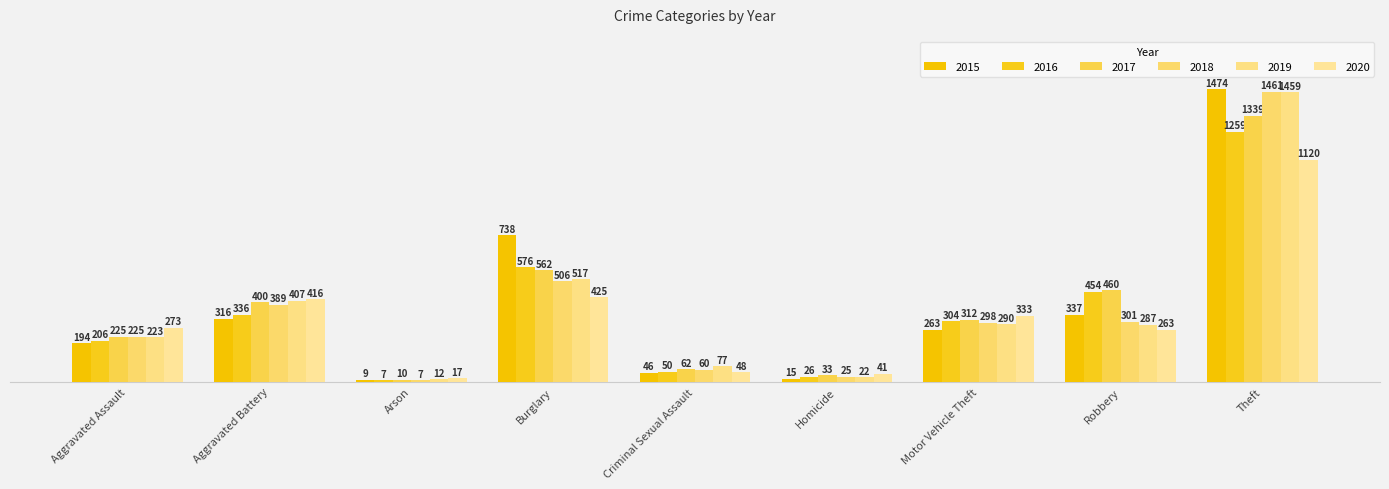

What is the smallest value displayed?

7